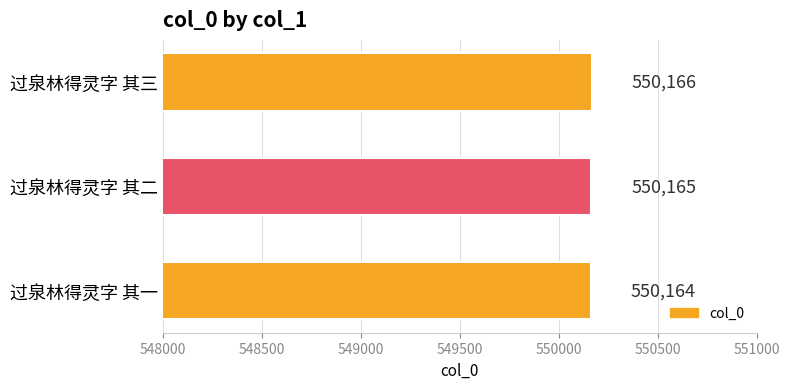

Does the chart contain stacked bars?

No